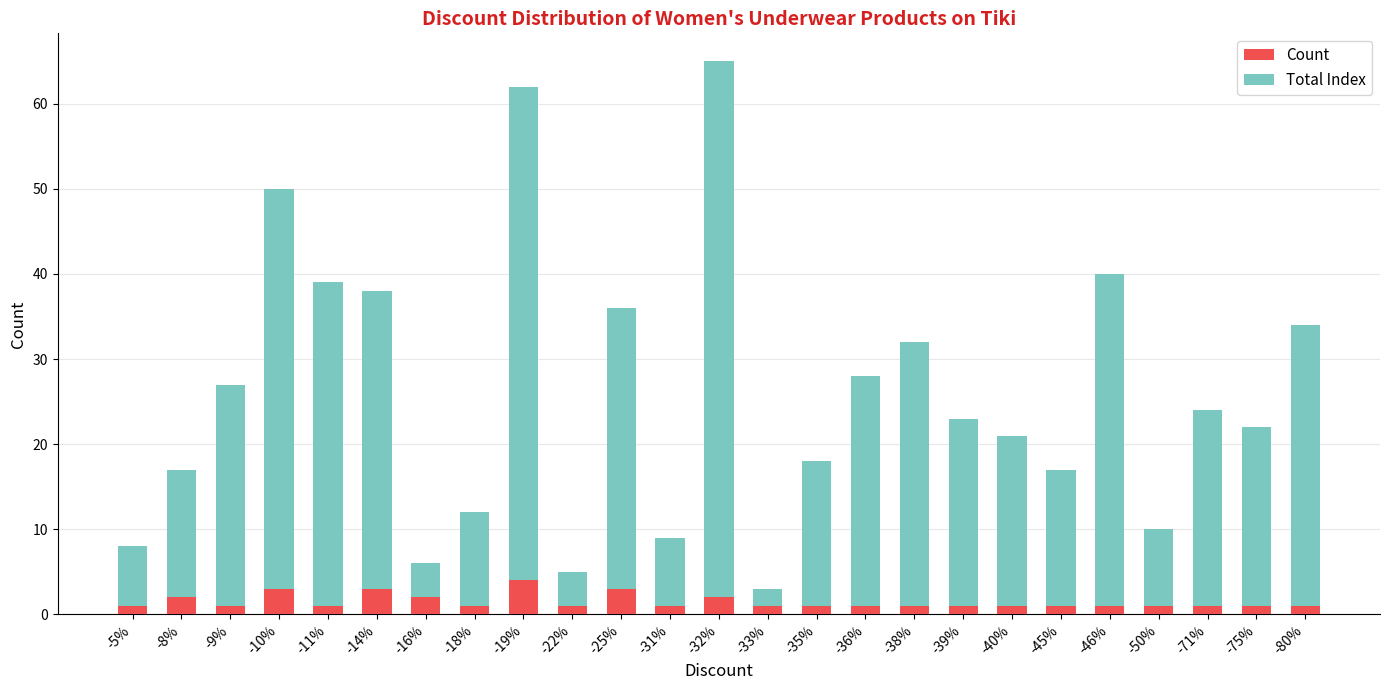

How many Count values are between 1 and 2?

21